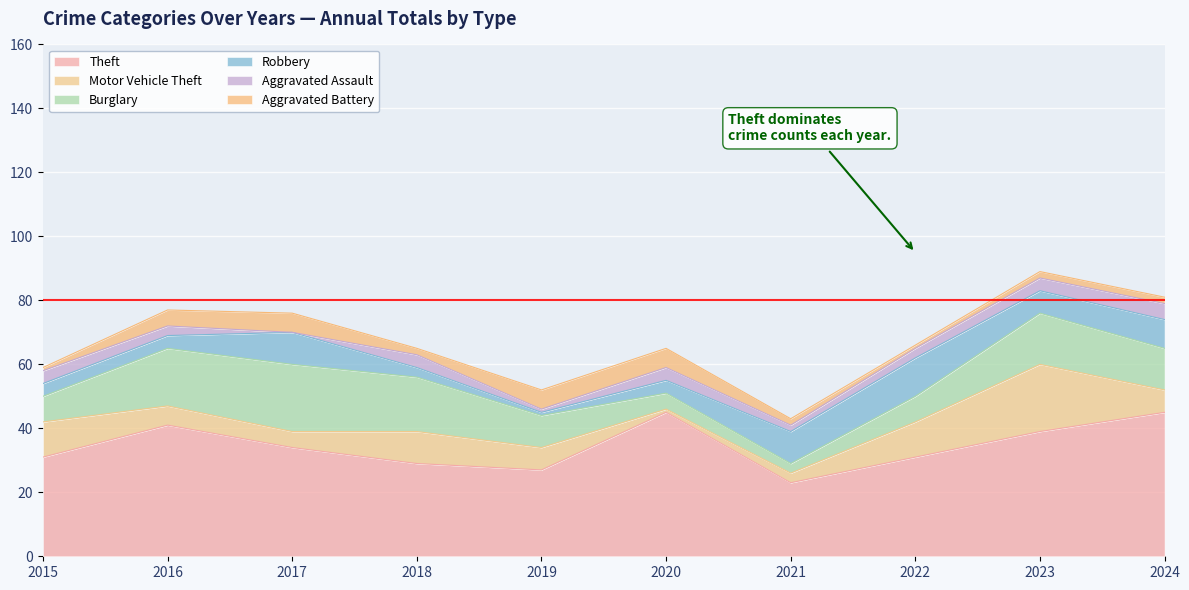

The value of Aggravated Assault at 2021 is 1. True or false?

False